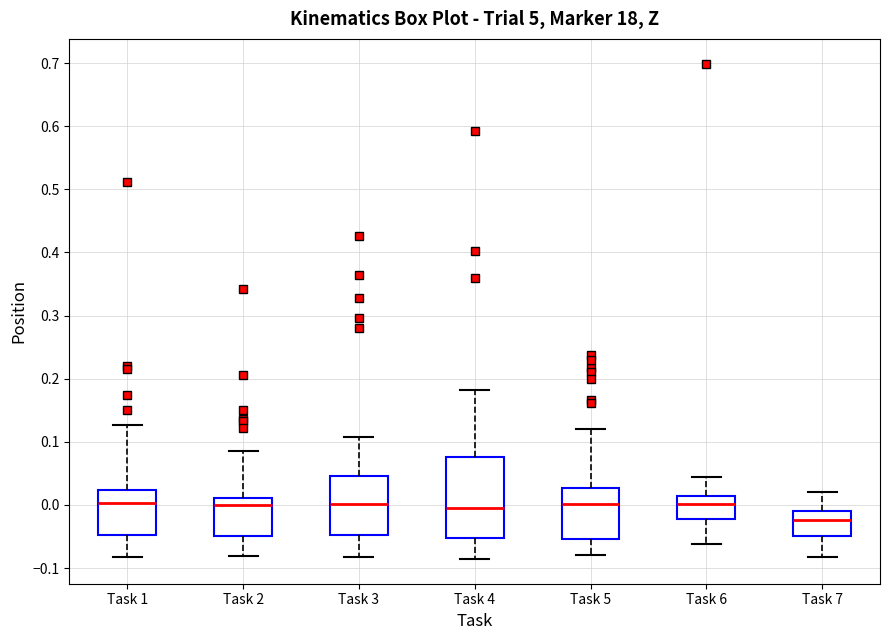

Where does the upper whisker of the box for Task 7 end on the y-axis? The values are not printed on the chart, so give them approximately, as read against the axis.

0.02